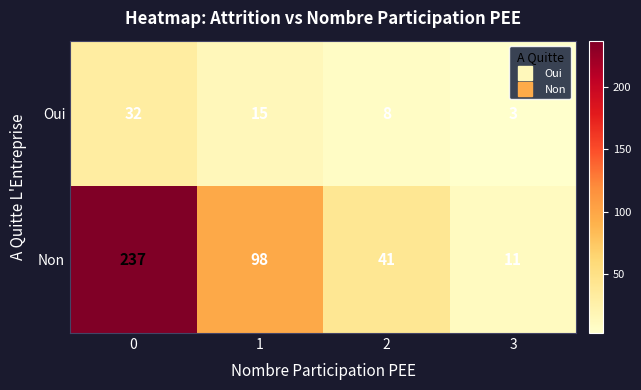

What is the total value across all series at 2?

49